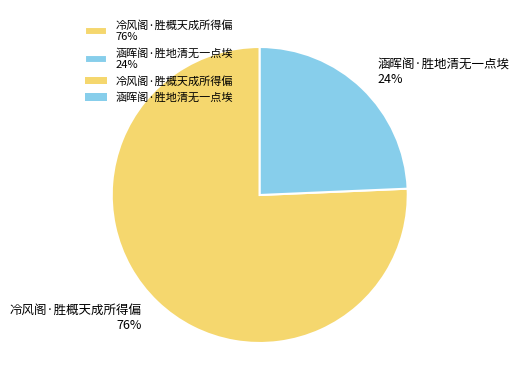

Which slice is the largest?

冷风阁·胜概天成所得偏